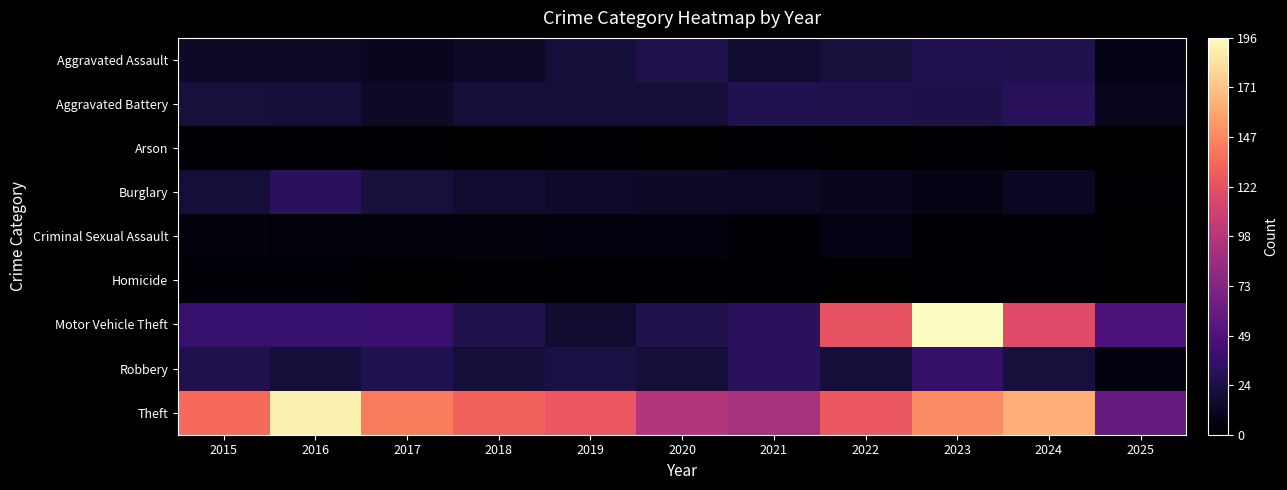

Which series has the widest spread of values?

Motor Vehicle Theft